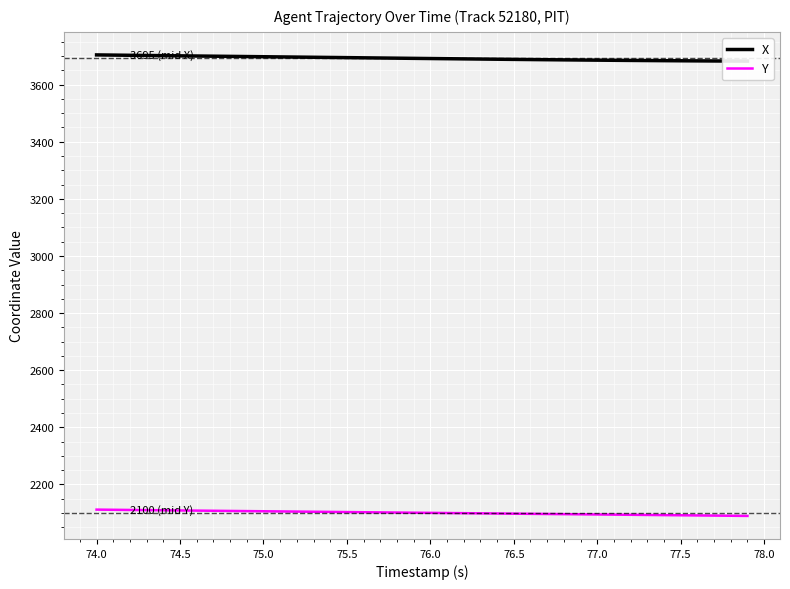

At which label does Y first exceed 2100?

74.0